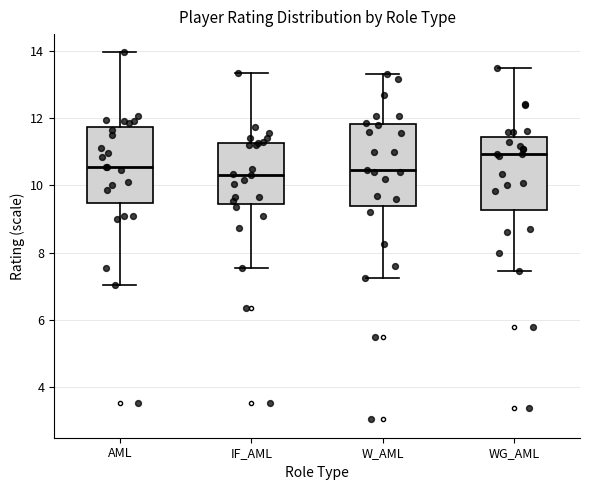

Where does the median line of the box for WG_AML sit on the y-axis? The values are not printed on the chart, so give them approximately, as read against the axis.

11.0